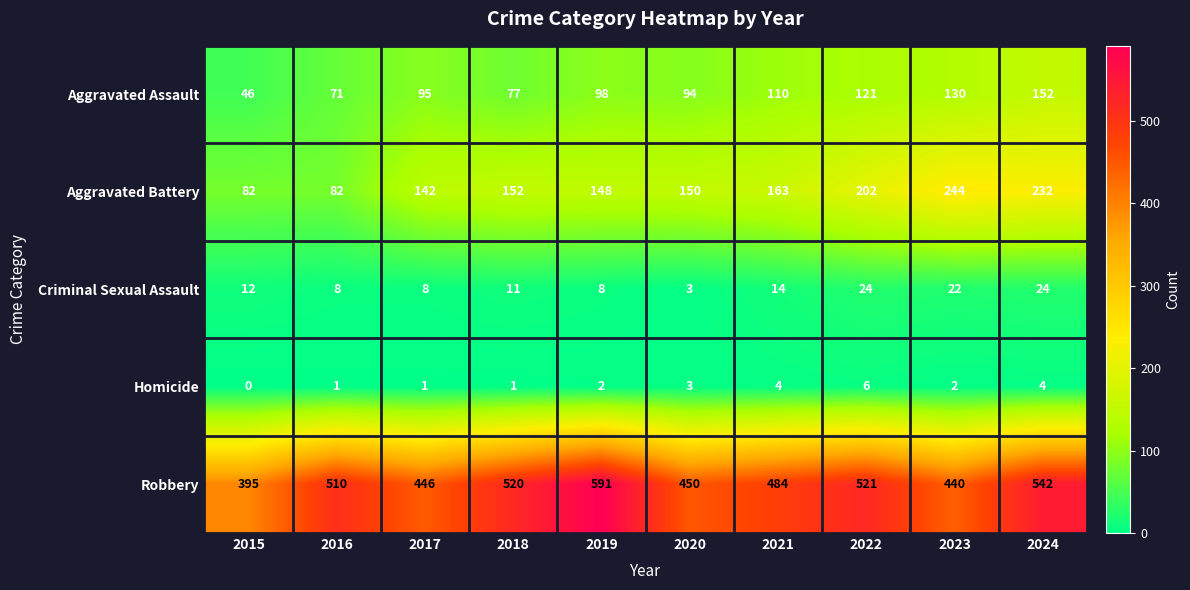

Which series has the largest total across all categories?

Robbery